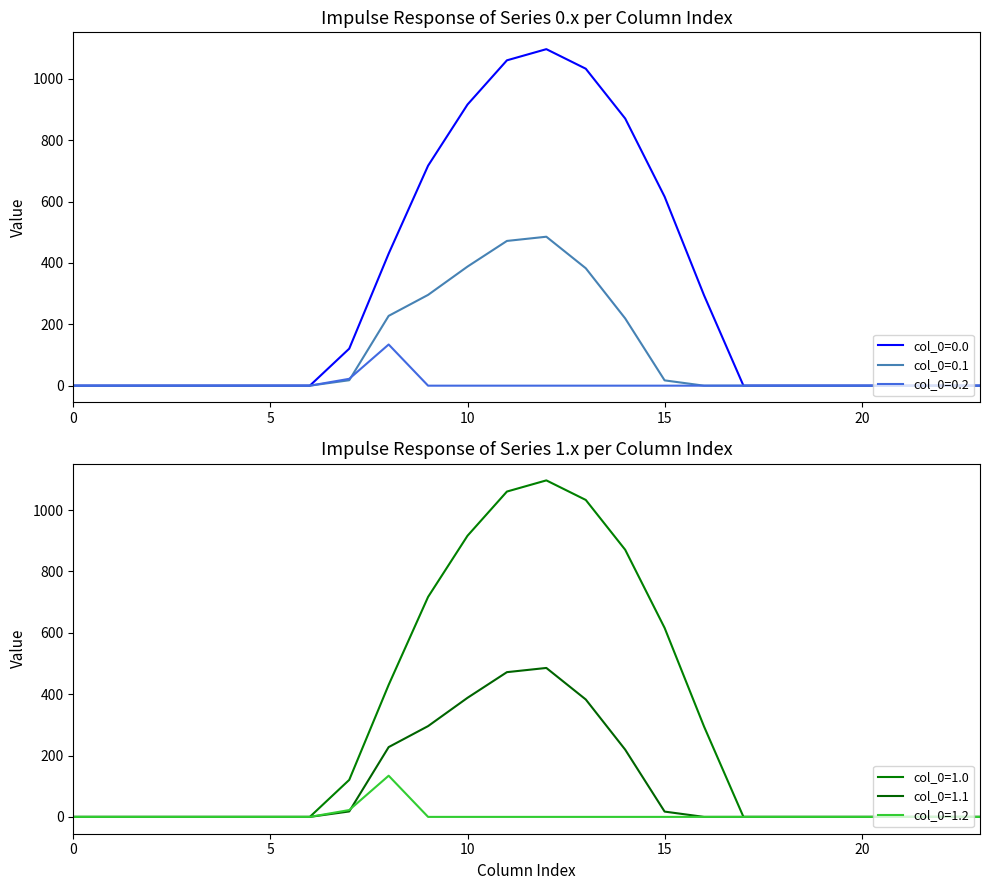

Which series has the largest range (max minus min)?

row_0 (col_0=0.0)